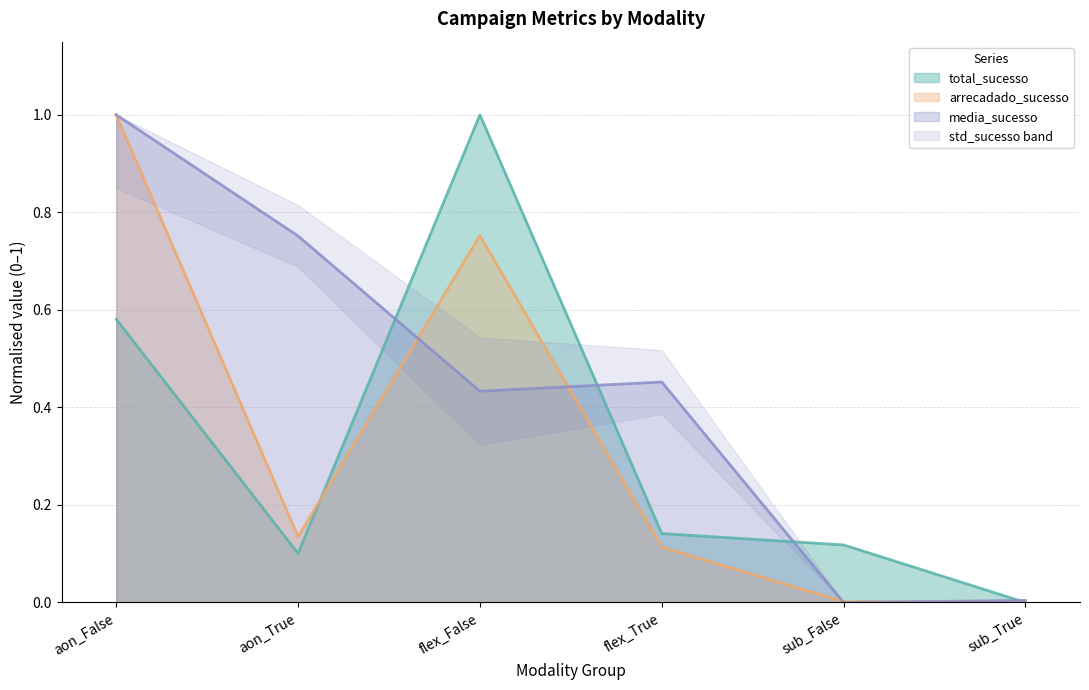

Which series changed the most between aon_False and flex_True?

arrecadado_sucesso